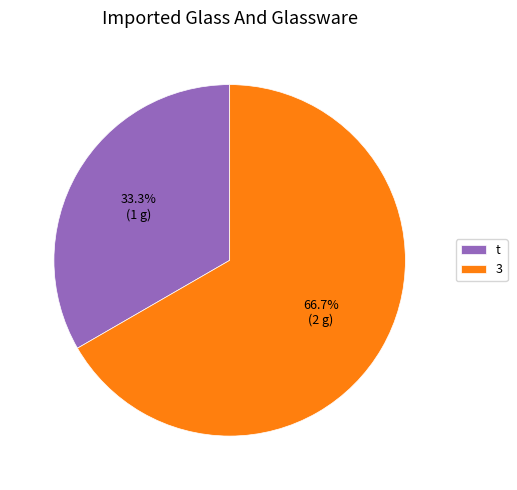

Rank the categories by value from lowest to highest.

t, 3